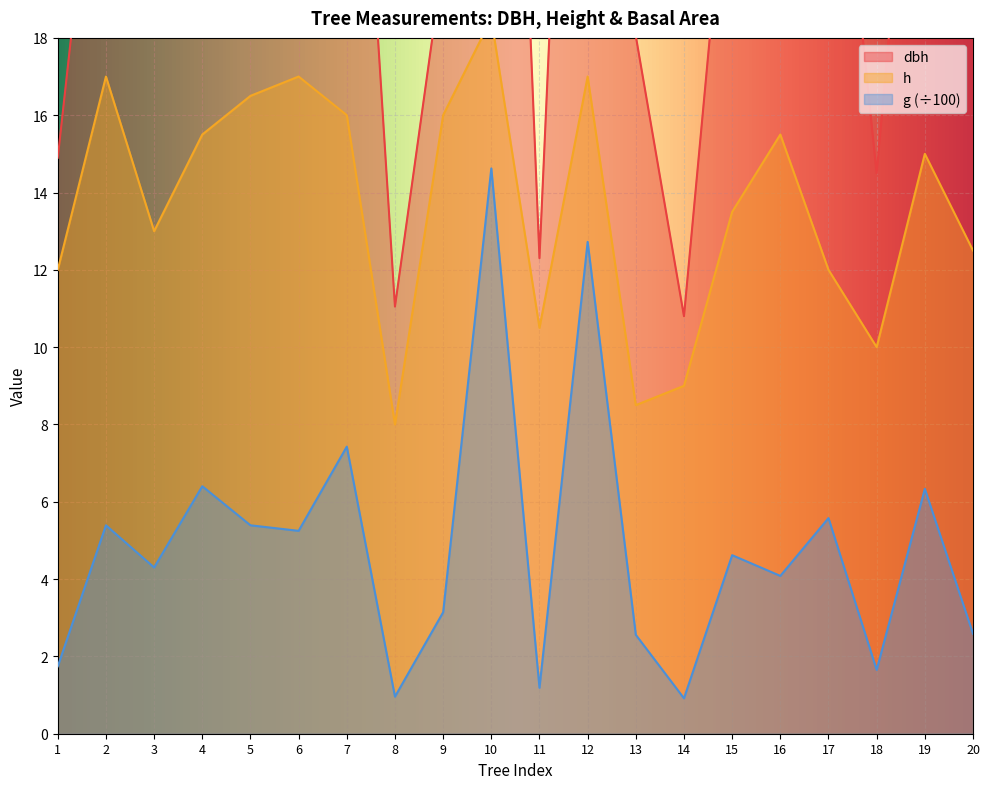

List the series in order of their peak value, highest first.

dbh, h, g